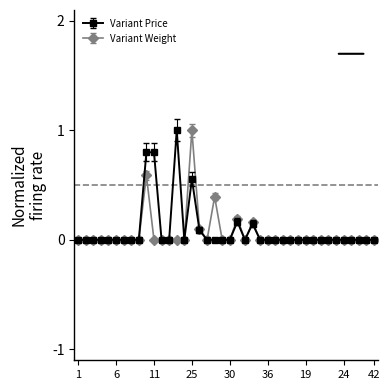

What is the highest value of the Variant Weight series?

1.0